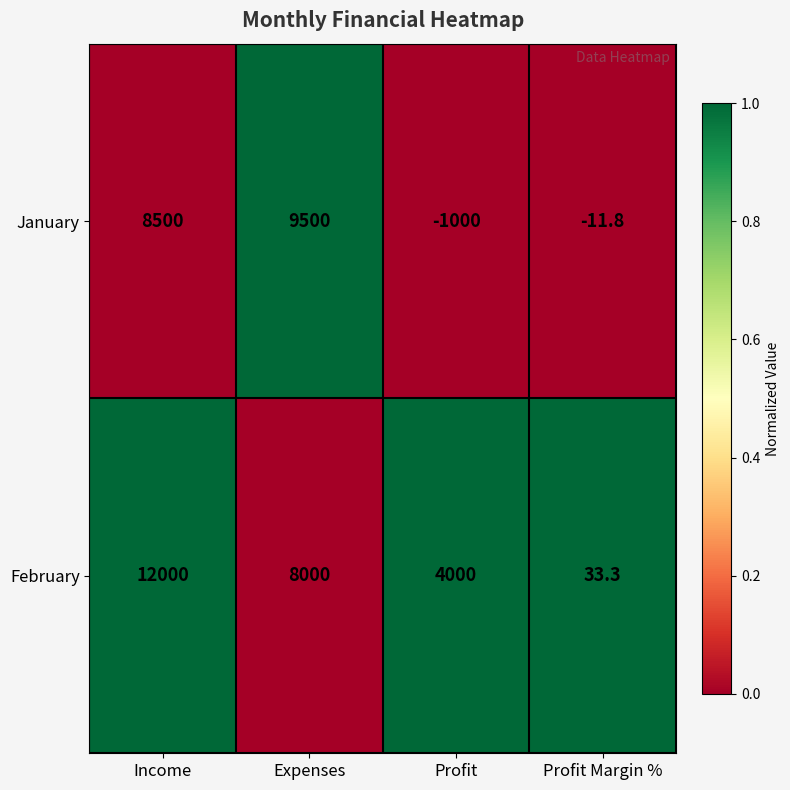

Rank the series by their average value, from lowest to highest.

January, February